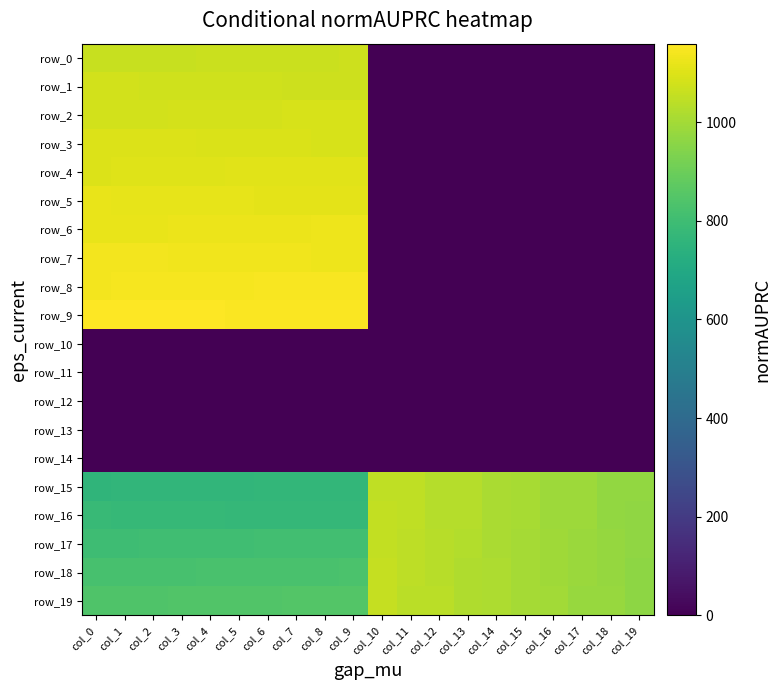

What is the difference between the second highest and second lowest values in the row_1 series?

1078.0